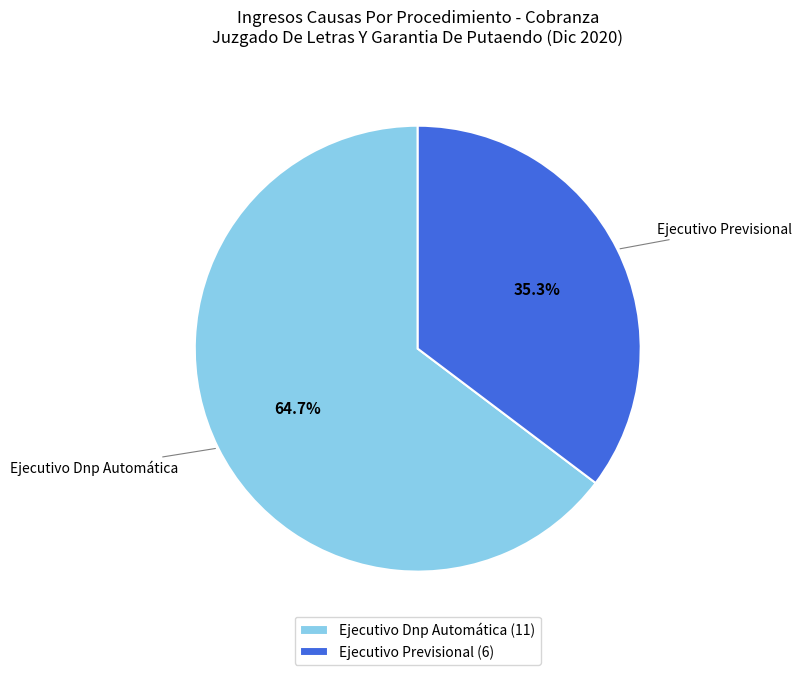

How many slices are in this pie chart?

2